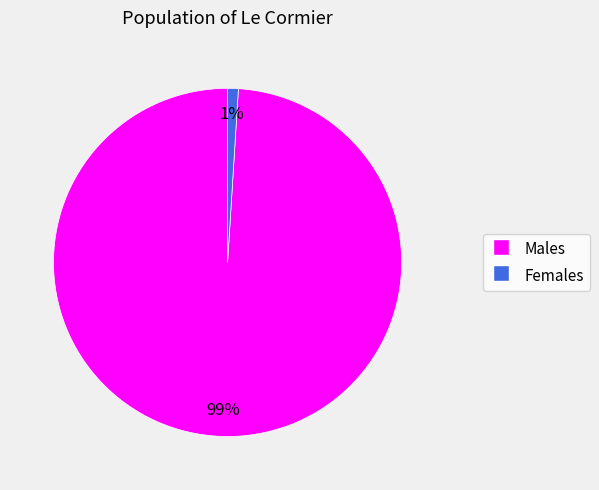

Is there a majority slice in this chart?

Yes